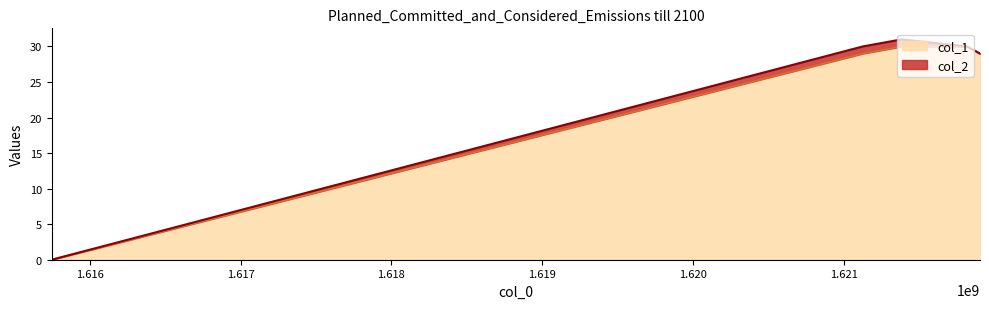

What is the difference between the maximum and second lowest values?

1